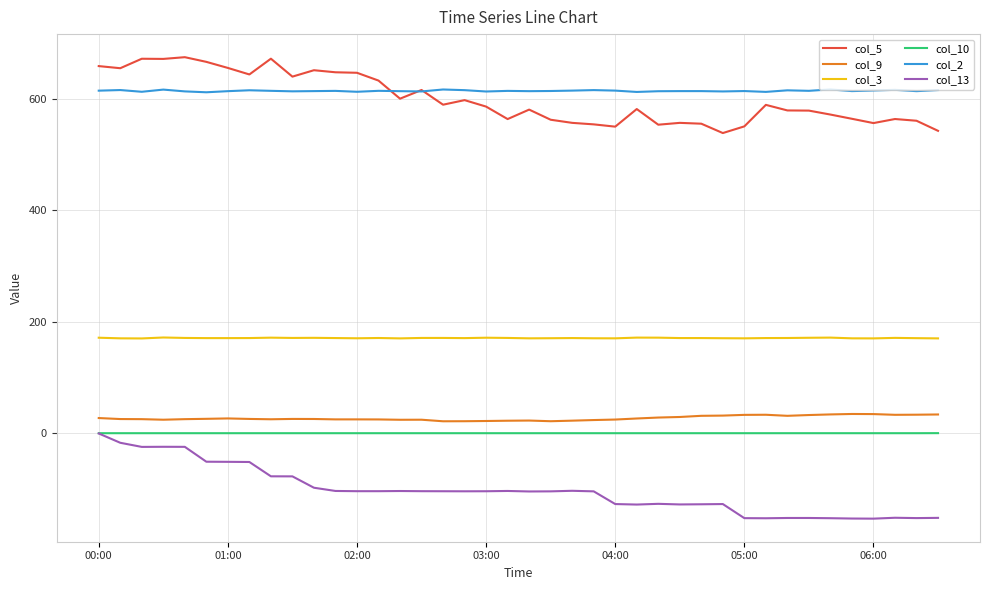

What is the smallest value displayed?

-153.4